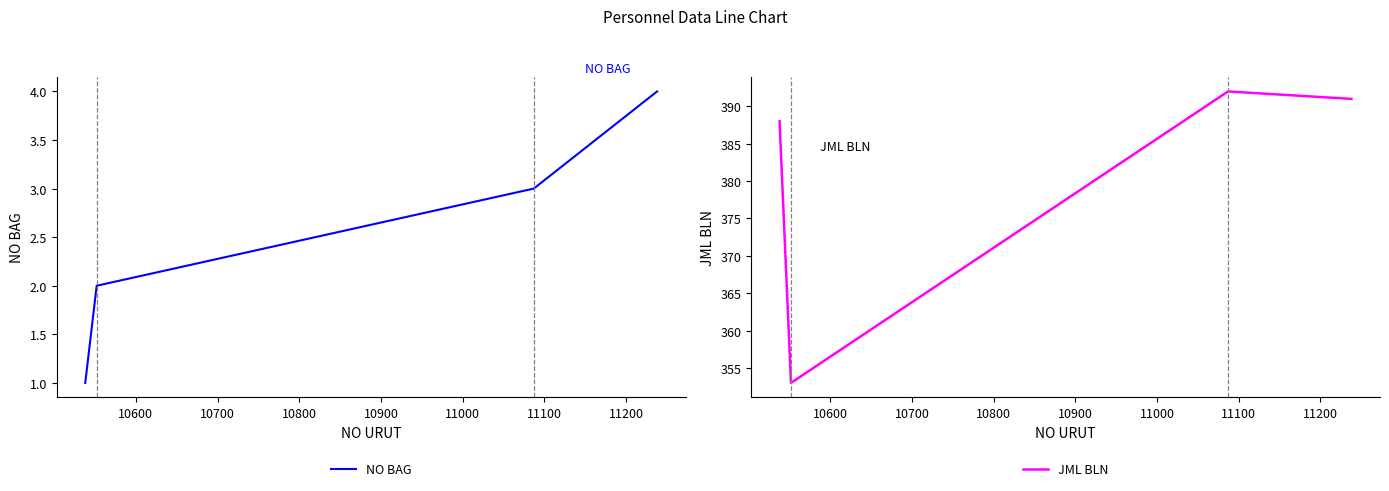

True or false: JML BLN and NO BAG cross at least once.

False